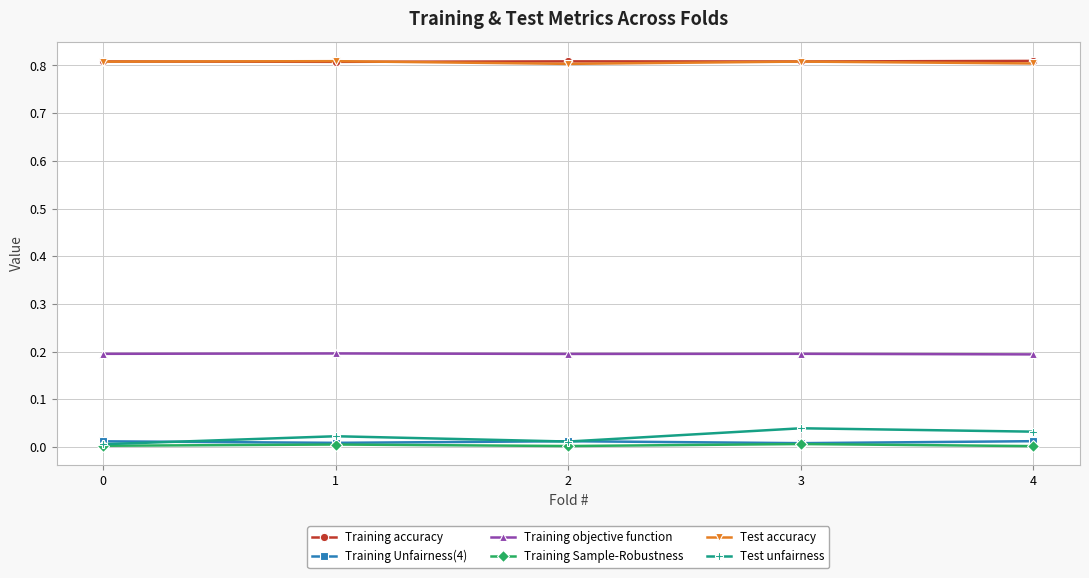

True or false: Training accuracy has more than 2 points higher than both neighbors.

False